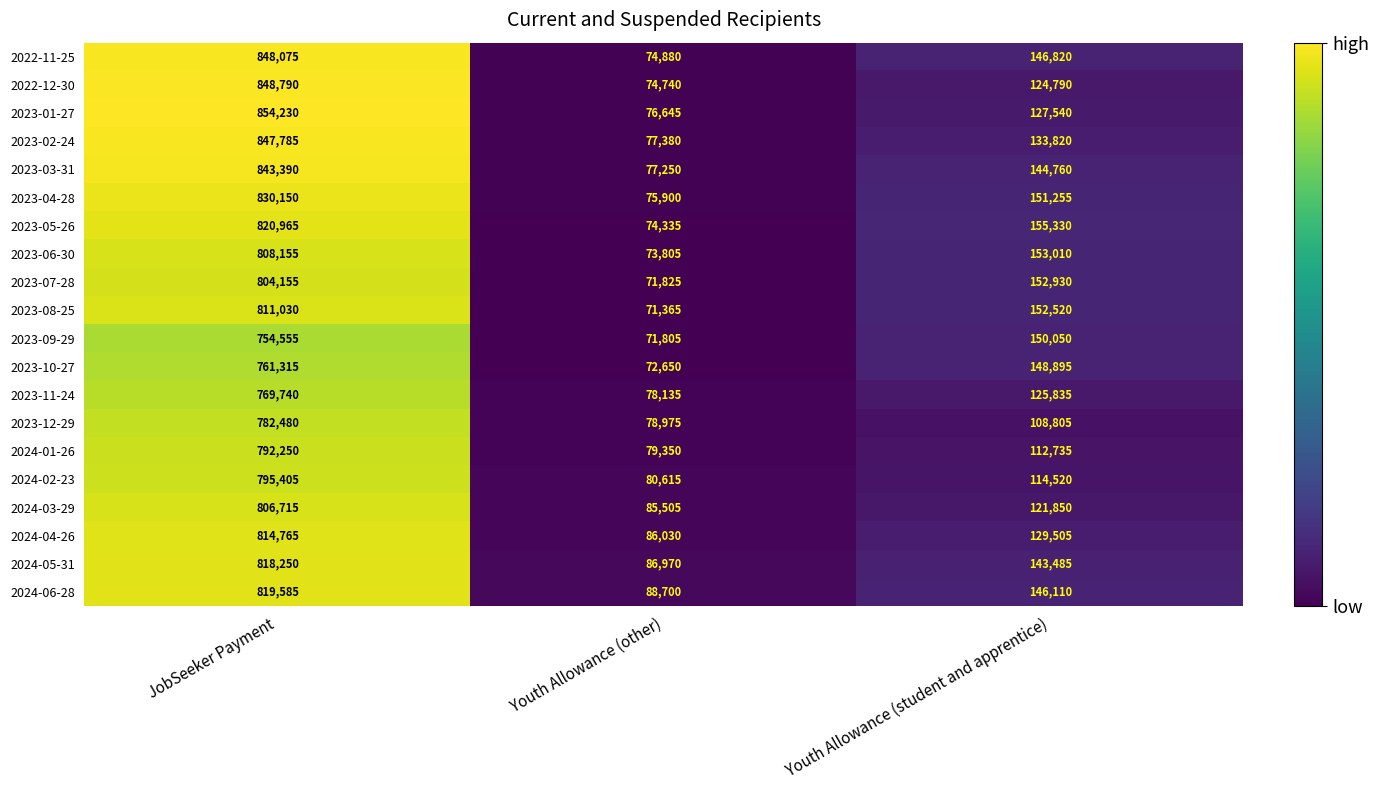

What is the sum of the 2022-11-25 values at Youth Allowance (other) and JobSeeker Payment?

922955